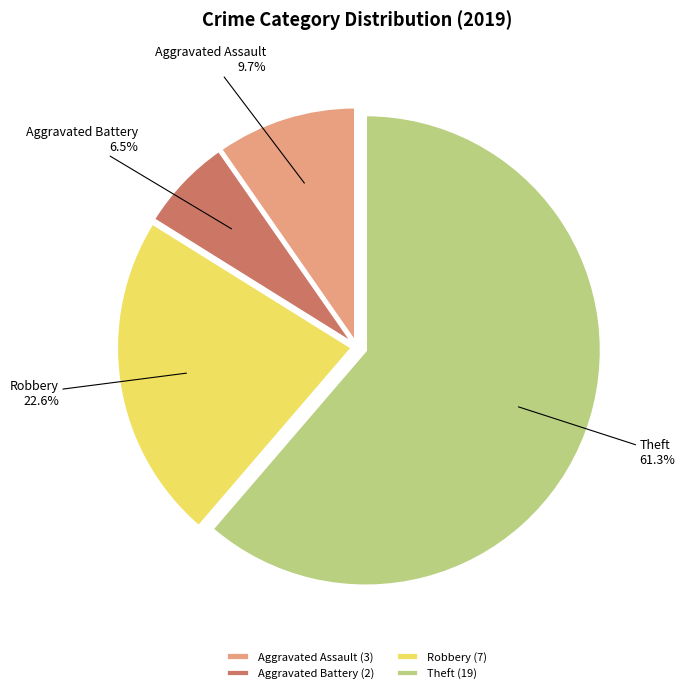

To the nearest percent, what portion does Aggravated Assault represent?

10%